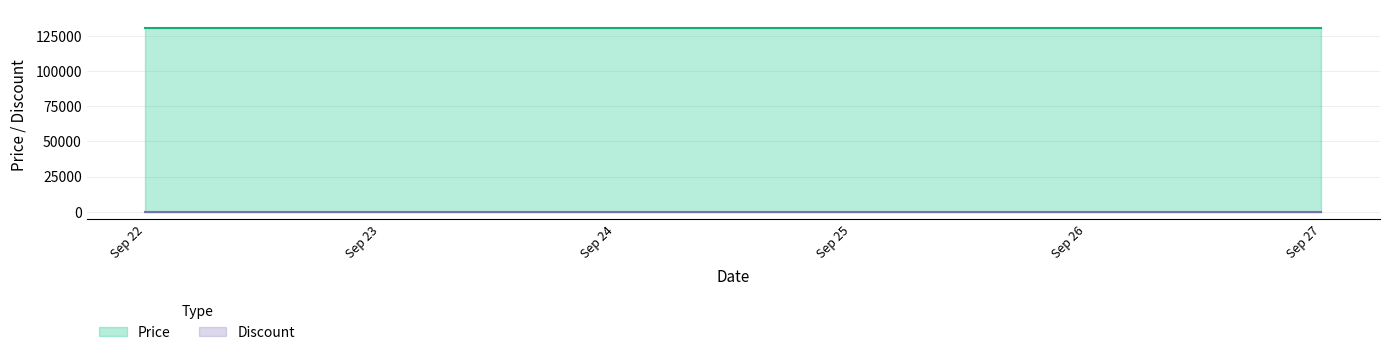

Where is Discount nearest to the value 0?

2023-09-22